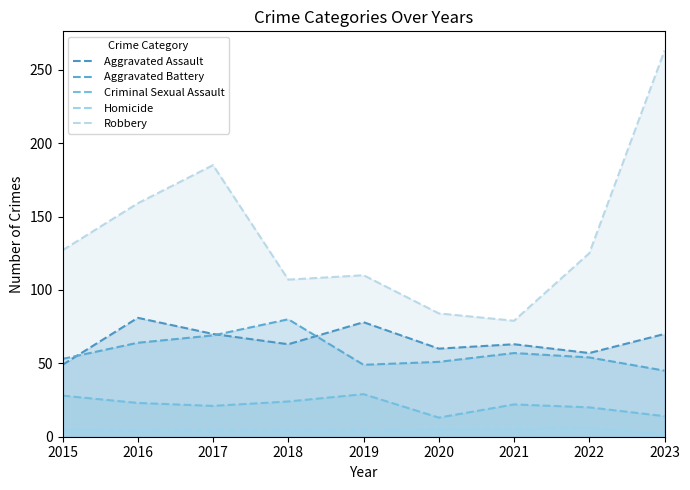

Which category has the lowest value across all series?

2023